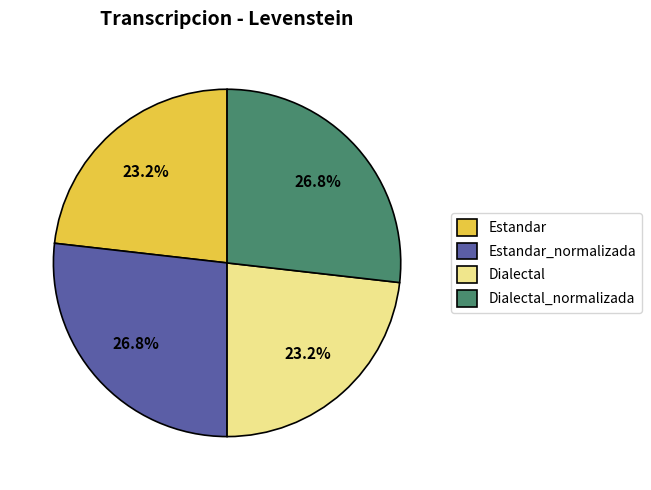

What is the ratio of the value at Dialectal to the value at Estandar?

1.0